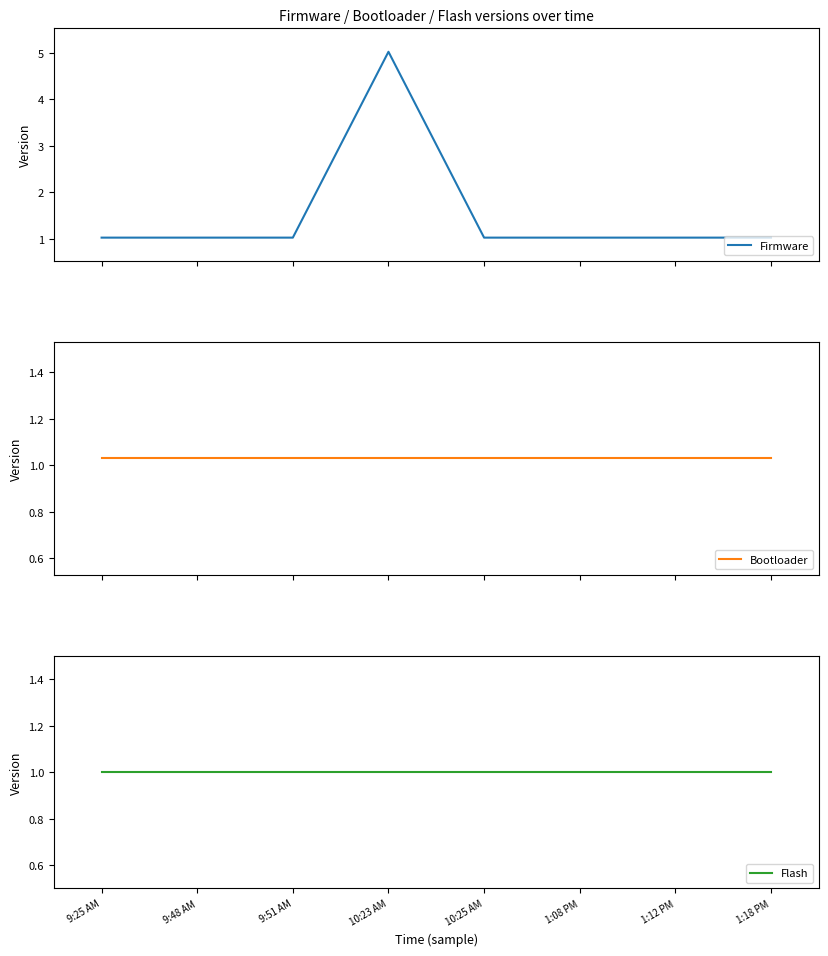

True or false: Flash has more than 2 interior local peaks.

False